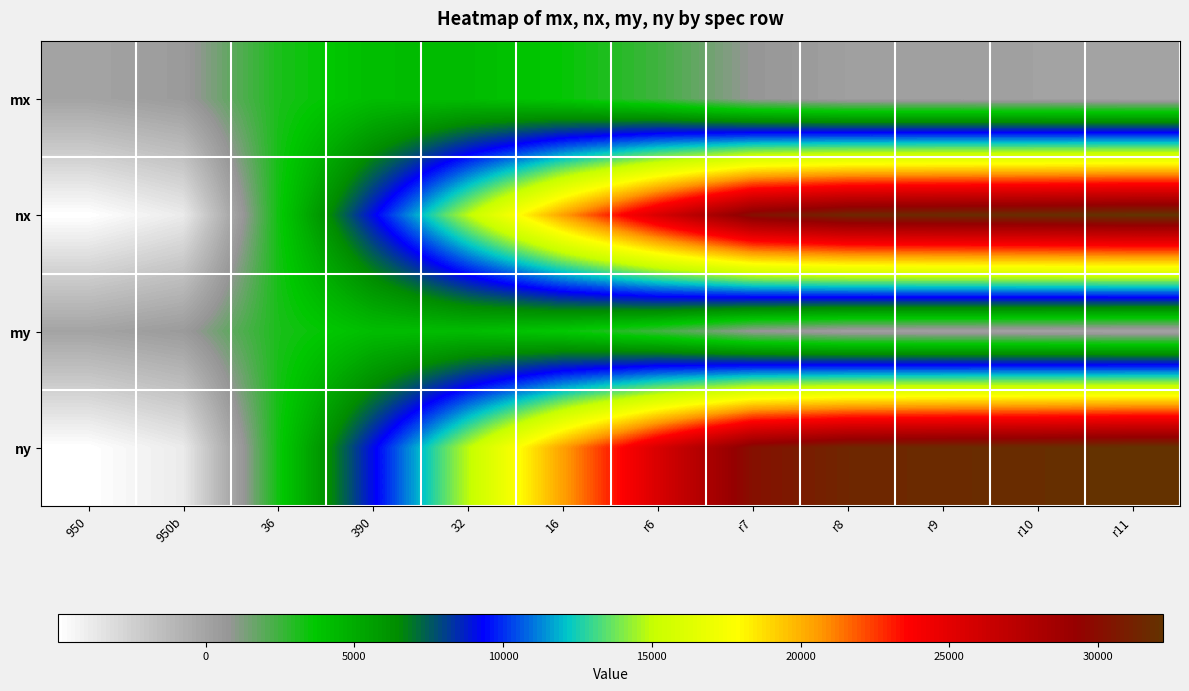

At how many categories does at least one series exceed 4758?

9